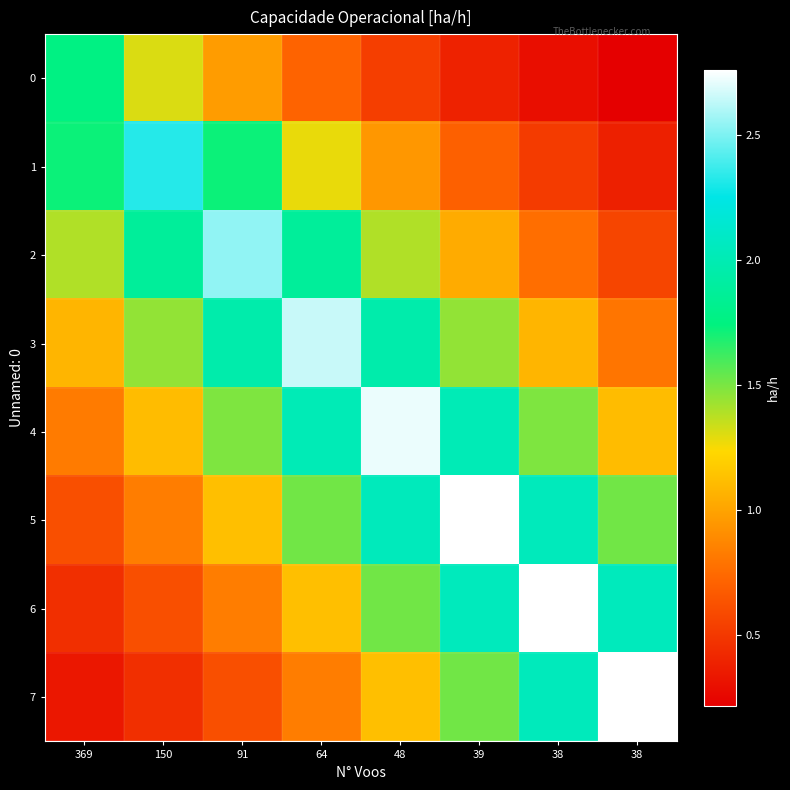

Which label corresponds to the largest value in the chart?

38